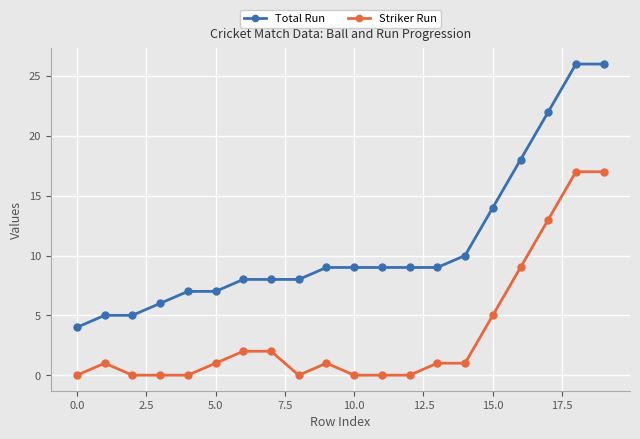

List the series in order of their peak value, highest first.

Total Run, Striker Run